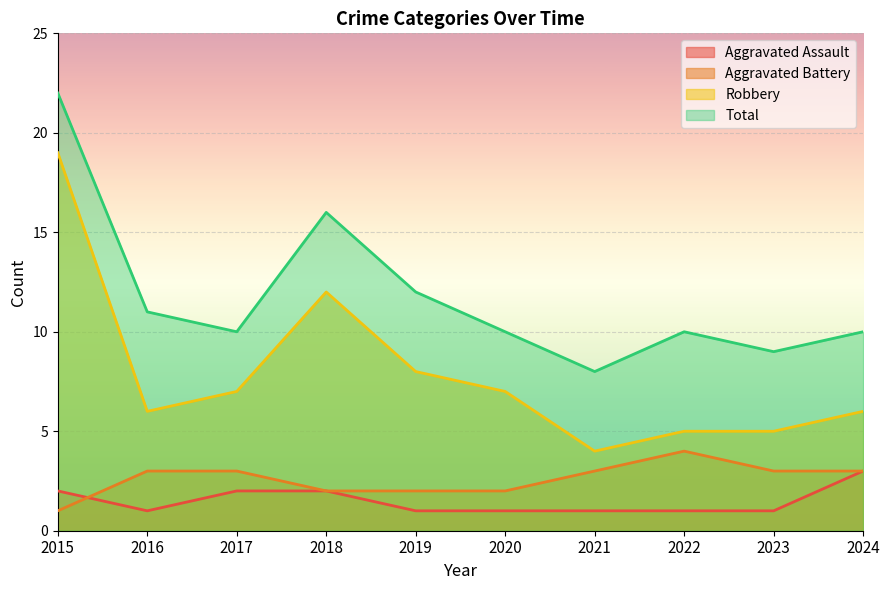

What is the highest value of the Aggravated Assault series?

3